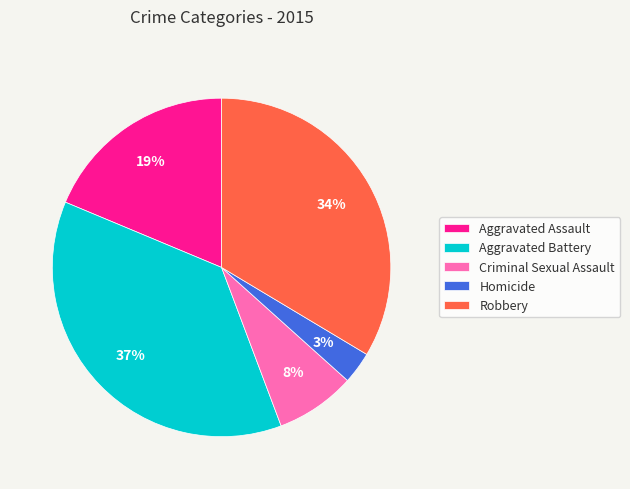

Is it true that Aggravated Assault is 7% of the pie?

False